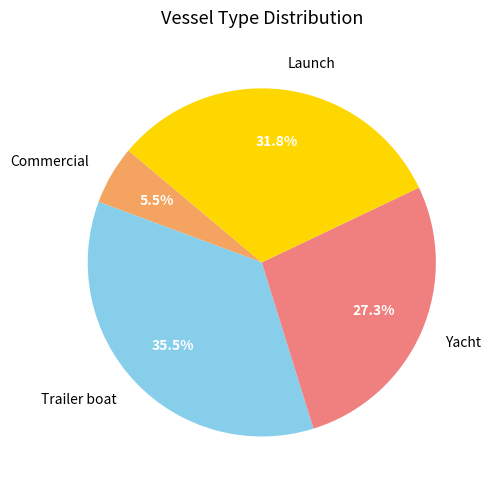

Does any single category account for the majority?

No